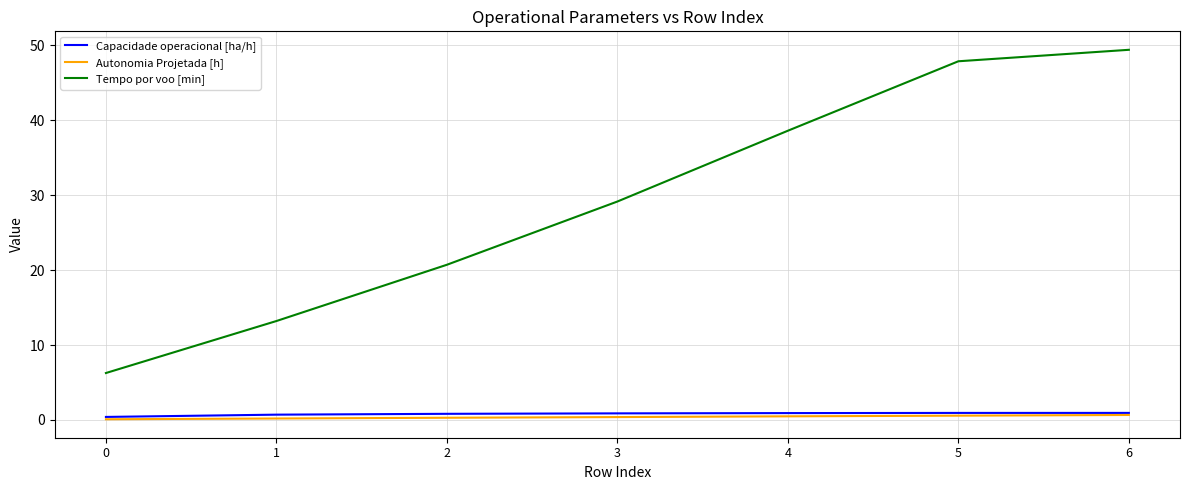

True or false: Autonomia Projetada [h] and Tempo por voo [min] intersect in this chart.

False